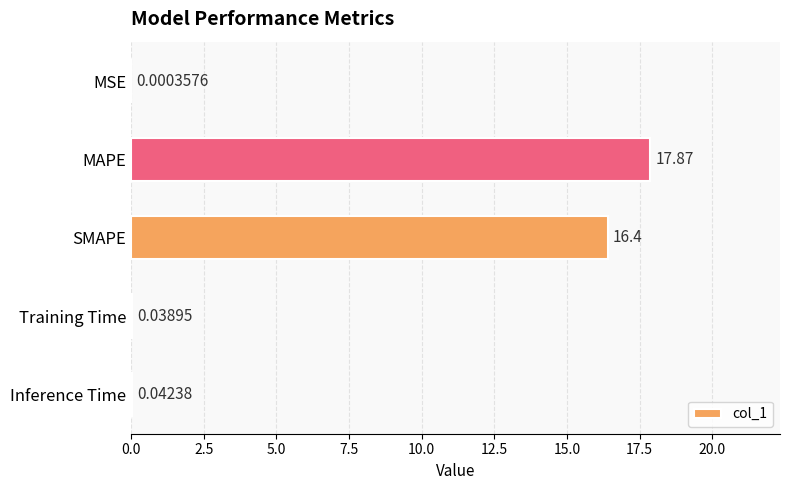

Are the bars horizontal?

Yes